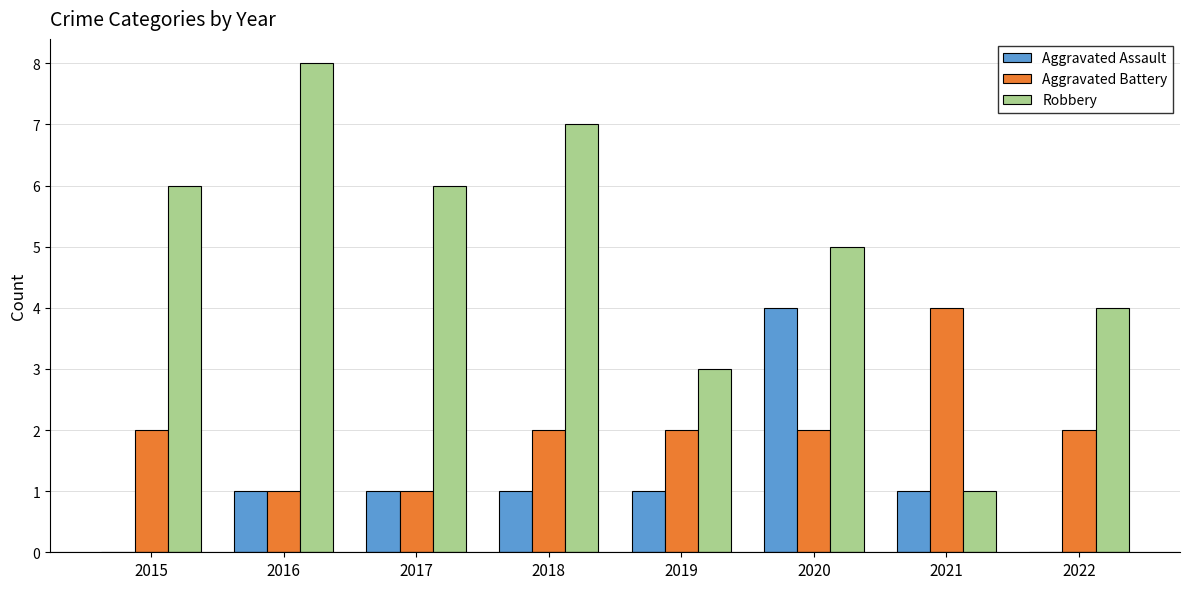

Is the value of Aggravated Assault at 2018 greater than the value of Robbery at 2016?

No